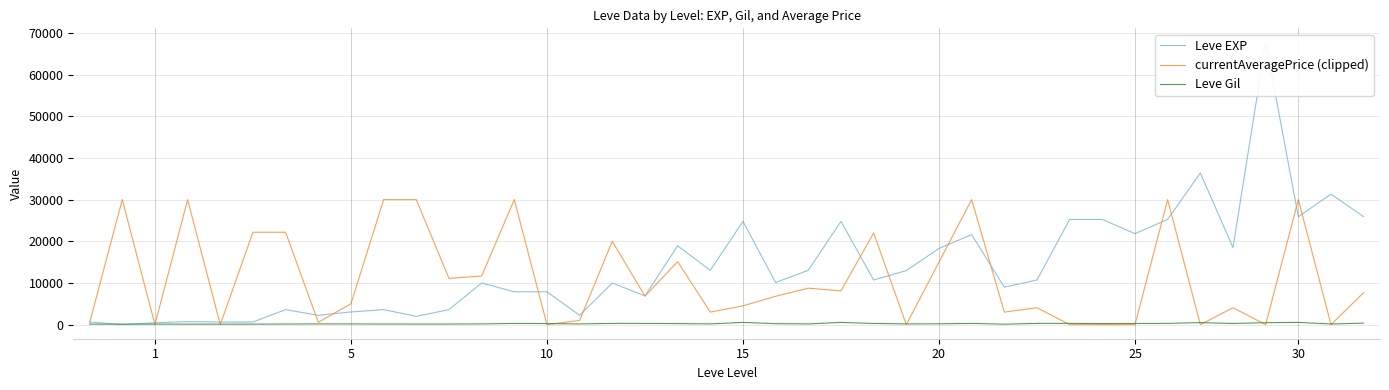

Which series has the widest spread of values?

Leve EXP